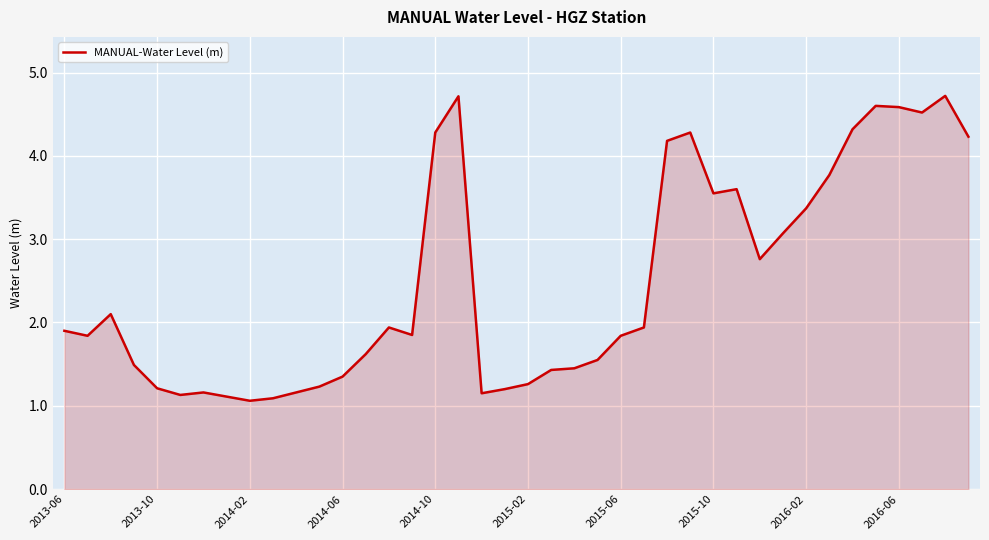

What is the maximum value shown in the chart?

4.7